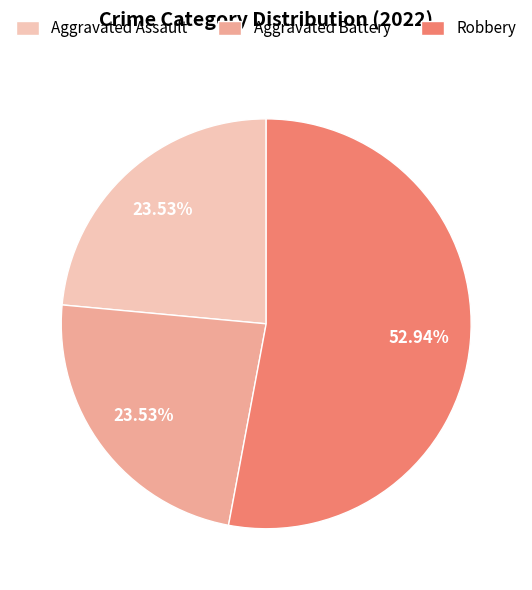

Which slice is the largest?

Robbery